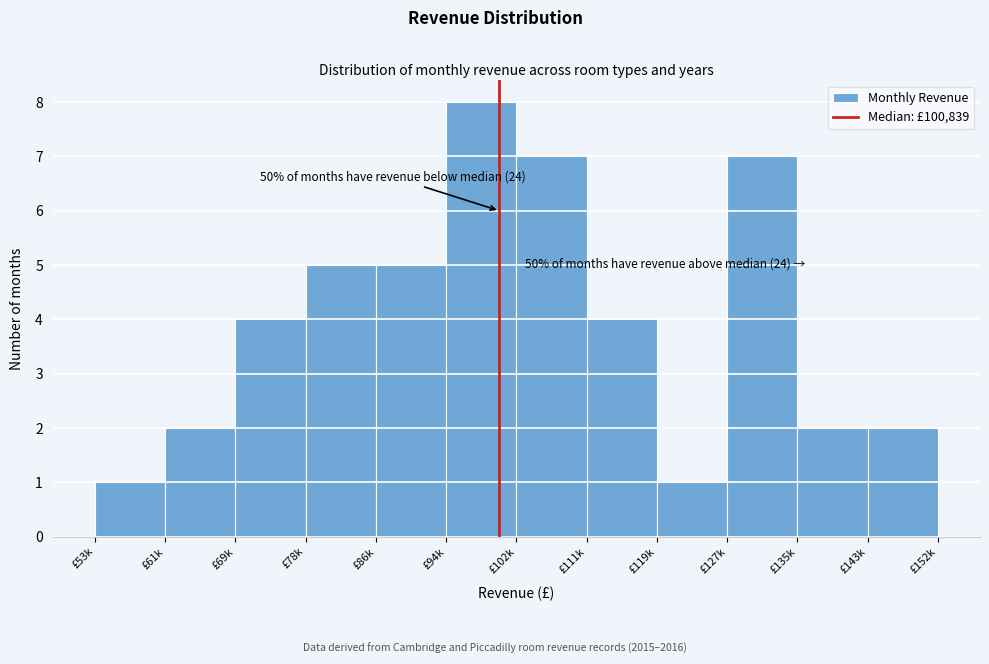

Reading right to left, transcribe all the data shown in this chart.

2	2	7	1	4	7	8	5	5	4	2	1